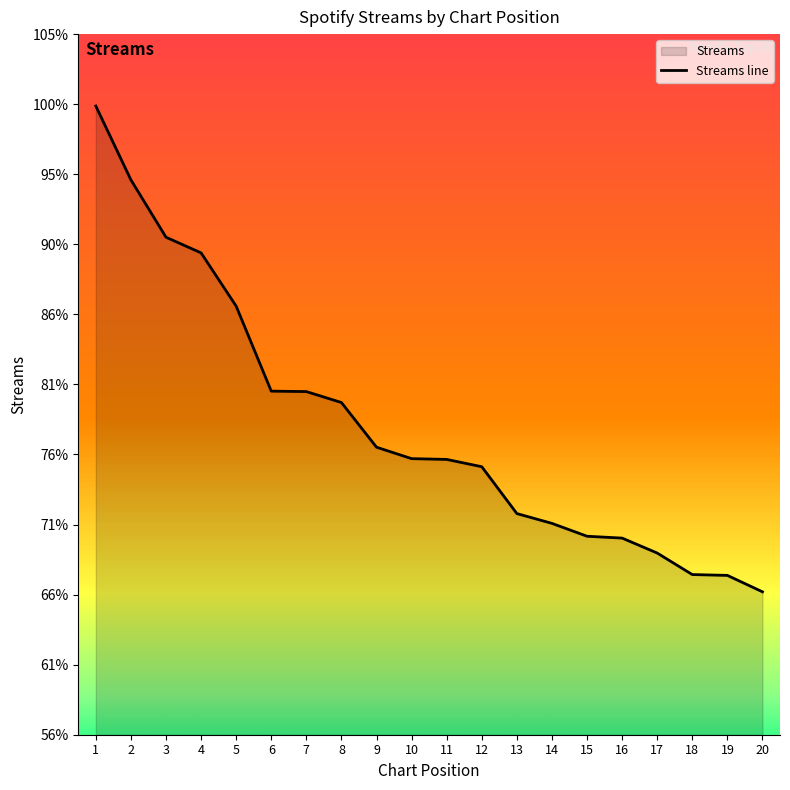

Reading left to right, transcribe all the data shown in this chart.

195506	185470	177675	175546	168308	156756	156695	155207	149135	147581	147476	146482	140114	138783	137033	136782	134749	131824	131713	129479